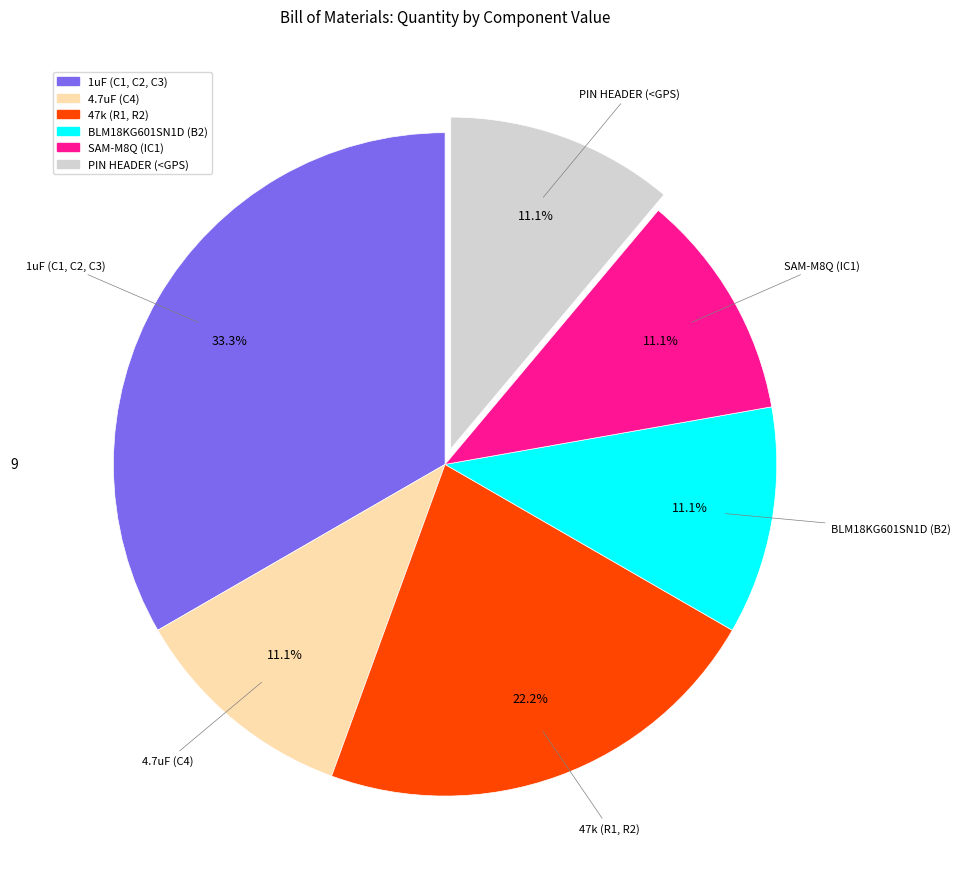

Combined, what portion of the pie is SAM-M8Q (IC1) and BLM18KG601SN1D (B2)?

22.2%